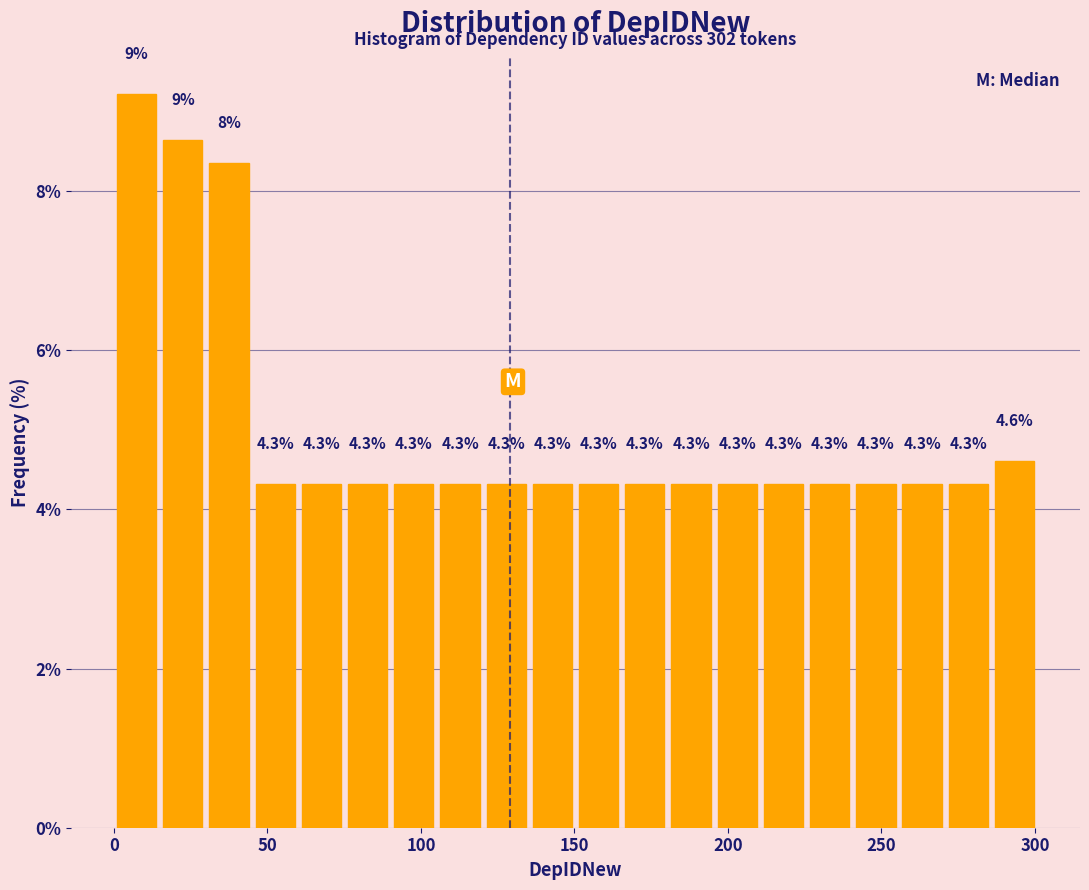

Read against the x-axis, roughly where is the centre of the tallest bar?

5